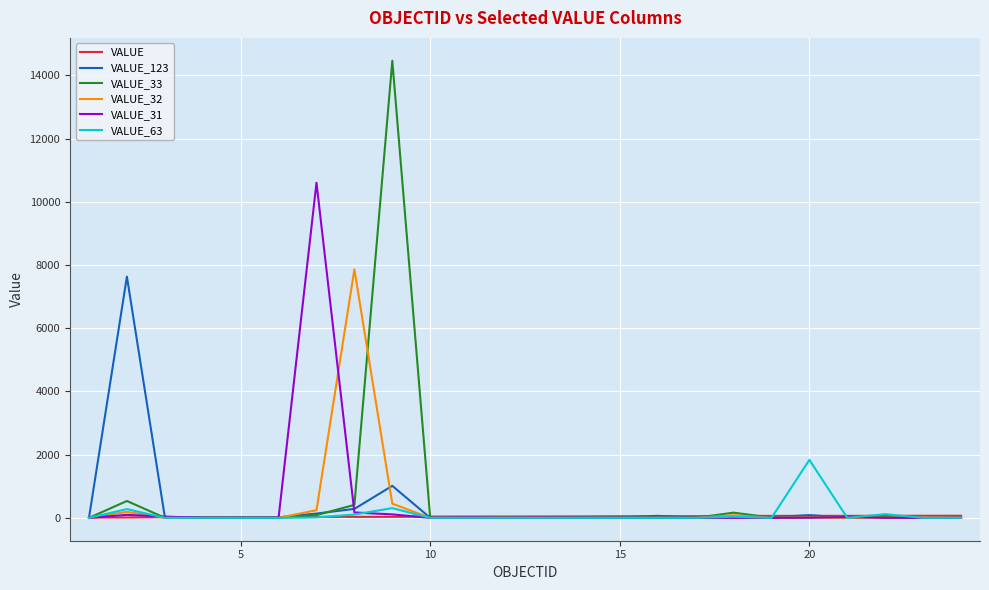

Does the chart have visible grid lines?

Yes